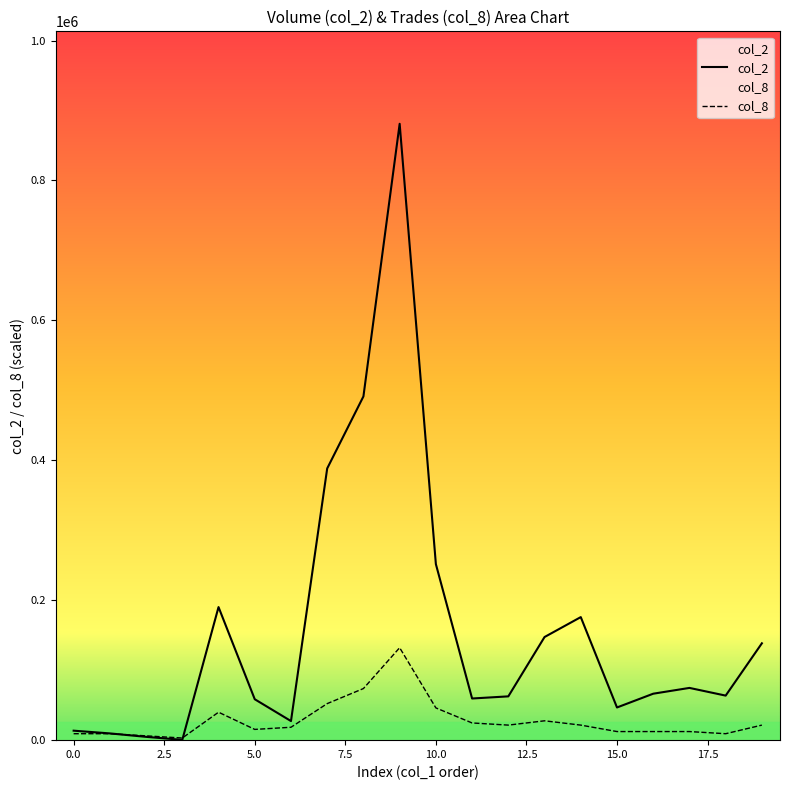

How many intersections are there between col_8 and col_2?

2